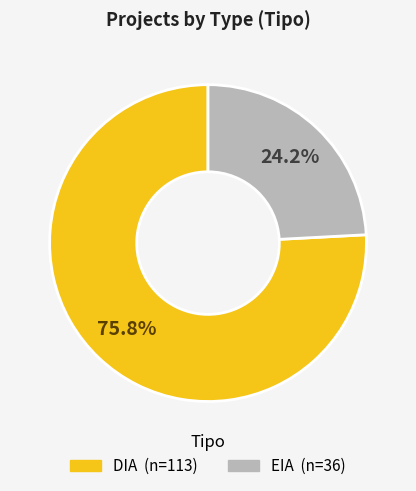

How many slices are in this pie chart?

2